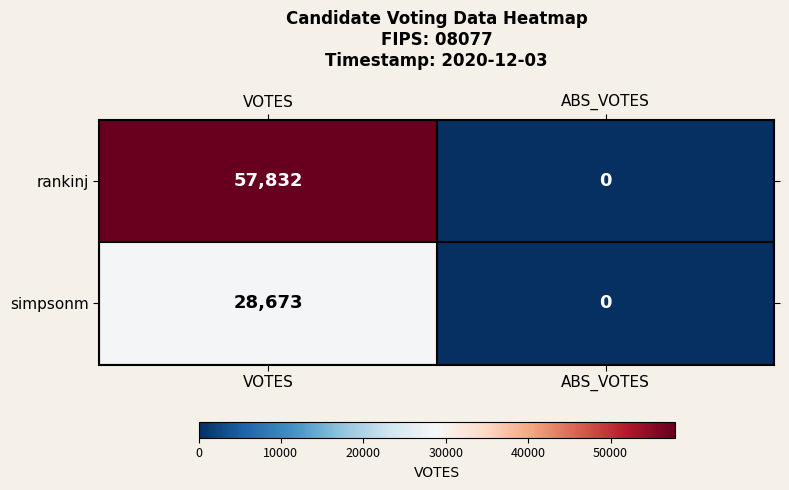

Between VOTES and ABS_VOTES, which series saw the biggest shift?

rankinj